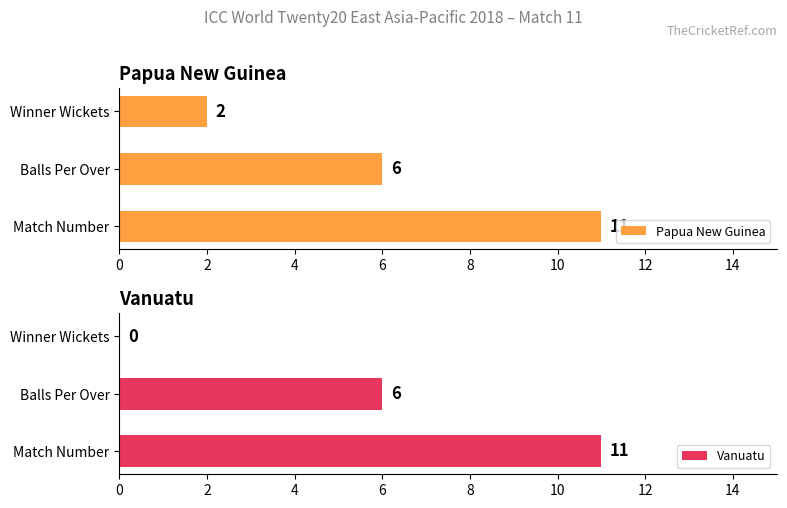

What is the sum of the Papua New Guinea values at Winner Wickets and Balls Per Over?

8